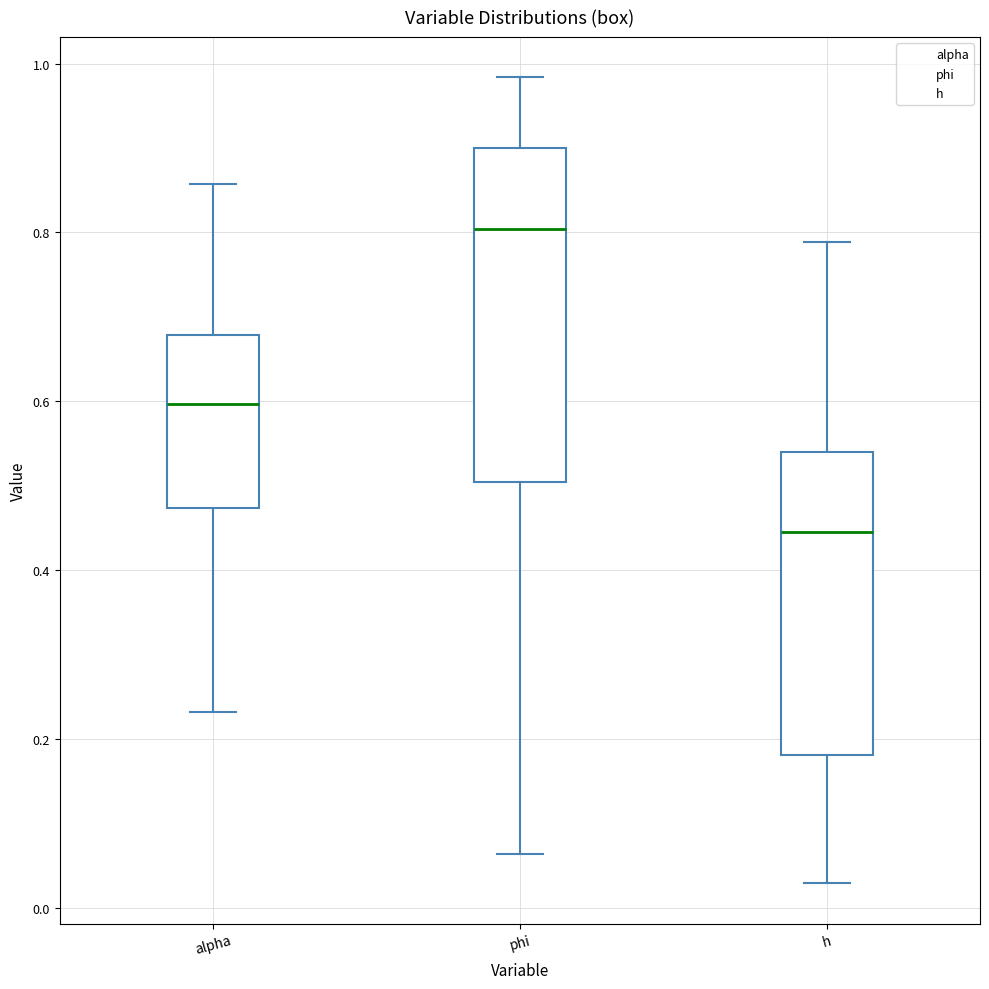

Reading left to right, read every box against the y-axis: the position of its median line, the range the box covers, and the ends of its whiskers. The values are not printed on the chart, so give them approximately, as read against the axis.

alpha: median 0.60, box 0.48 to 0.68, whiskers 0.24 to 0.86
phi: median 0.80, box 0.50 to 0.90, whiskers 0.06 to 0.98
h: median 0.44, box 0.18 to 0.54, whiskers 0.02 to 0.78